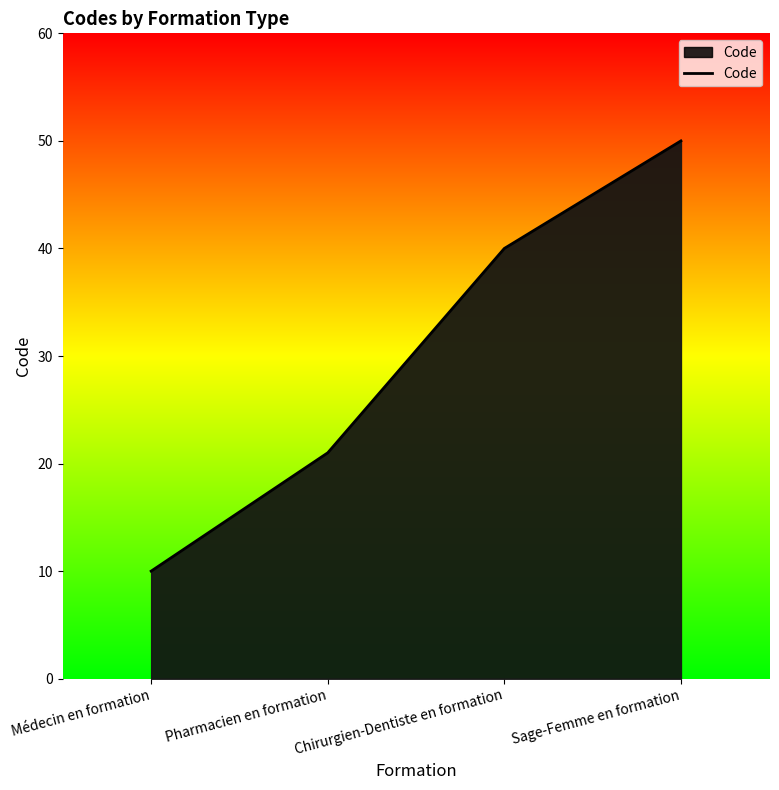

Rank the categories by value from highest to lowest.

Sage-Femme en formation, Chirurgien-Dentiste en formation, Pharmacien en formation, Médecin en formation